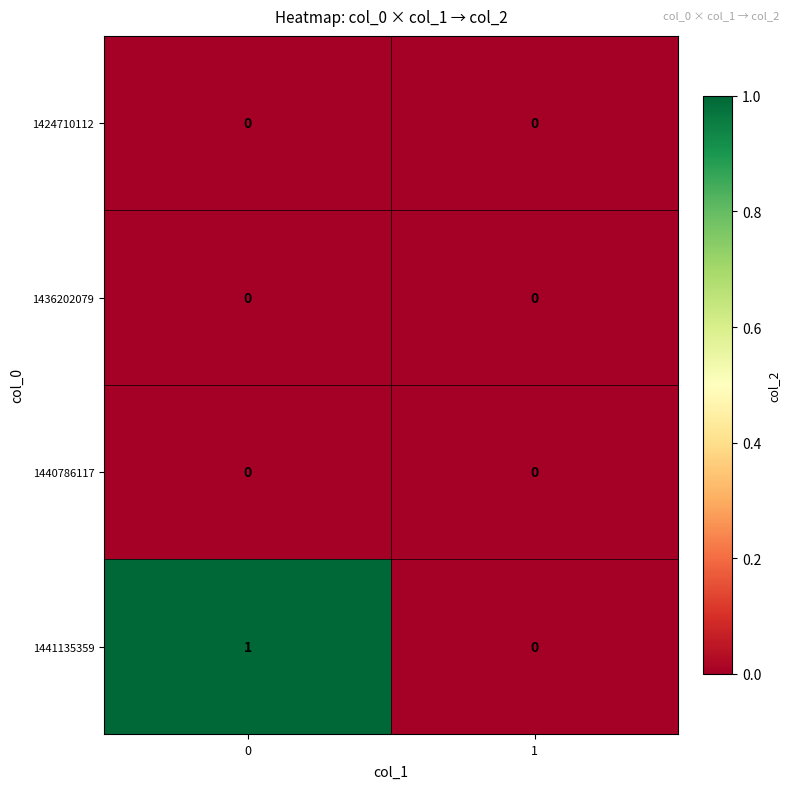

Which series has the largest total across all categories?

1441135359